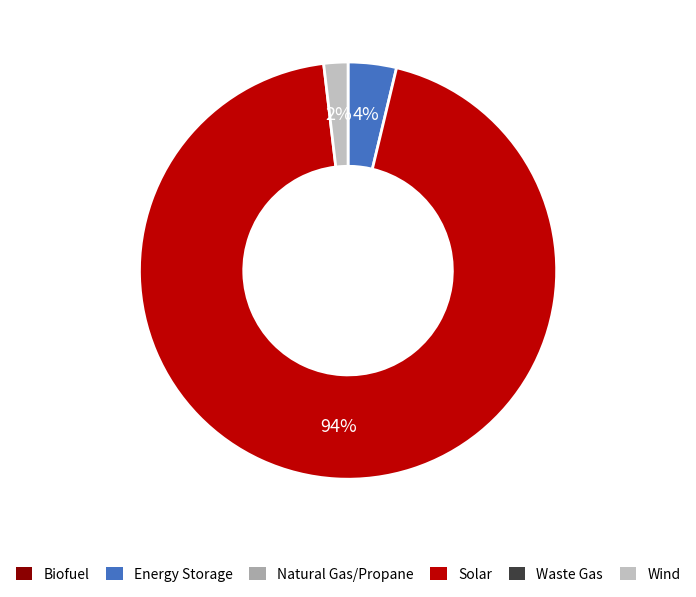

Count the number of slices in the pie.

3